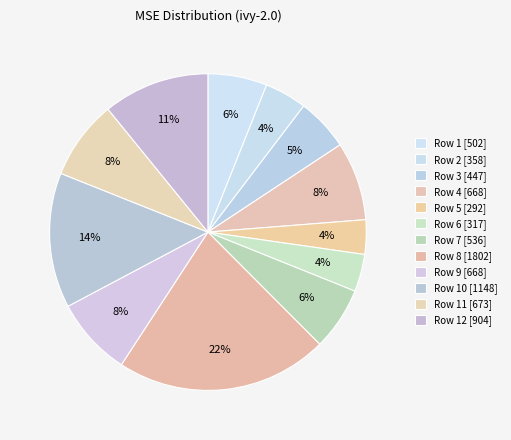

Rank the categories by value from lowest to highest.

Row 5, Row 6, Row 2, Row 3, Row 1, Row 7, Row 4, Row 9, Row 11, Row 12, Row 10, Row 8